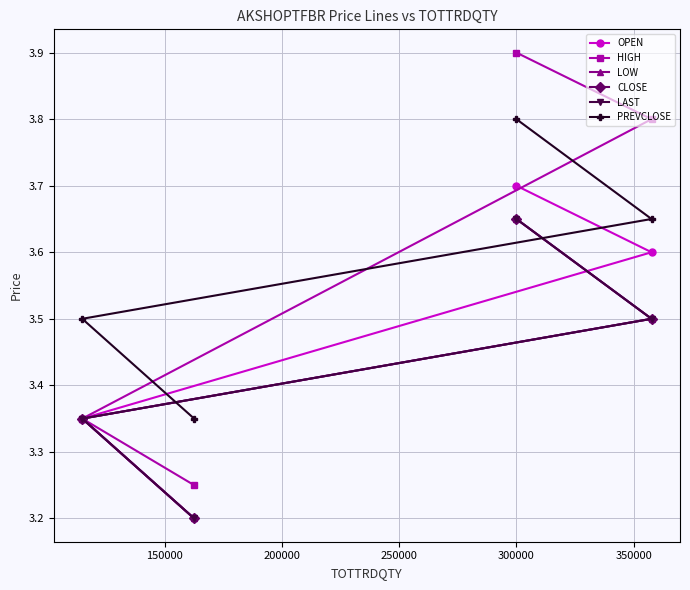

What is the value of the HIGH point at the 3rd from the left?

3.9